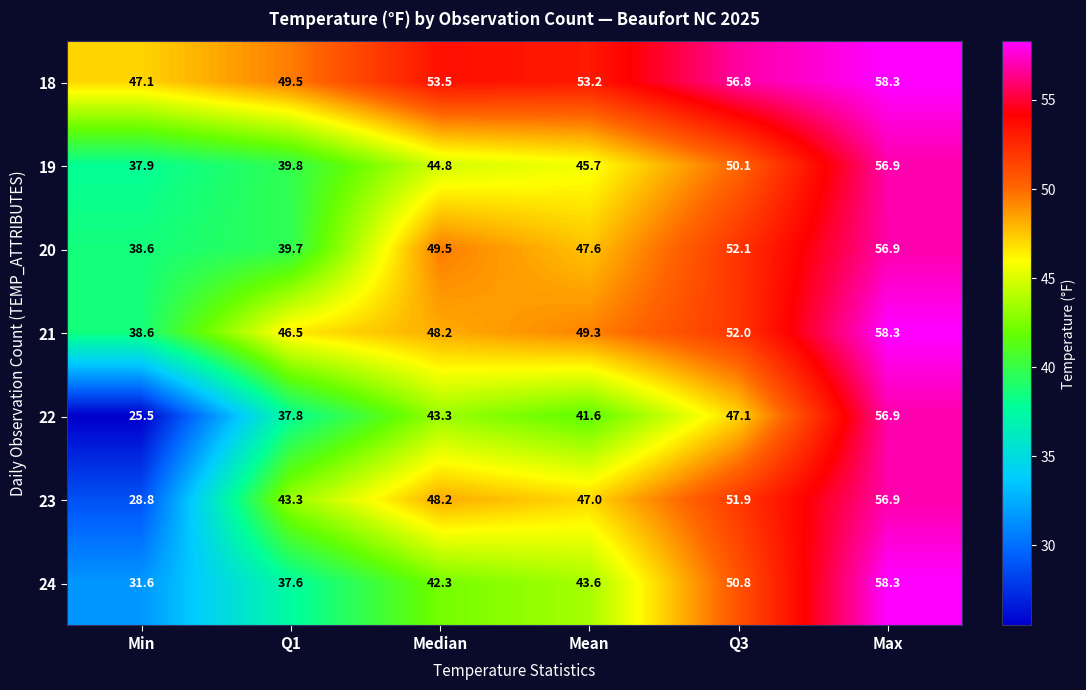

Where does the 19 series first go above 45?

Mean